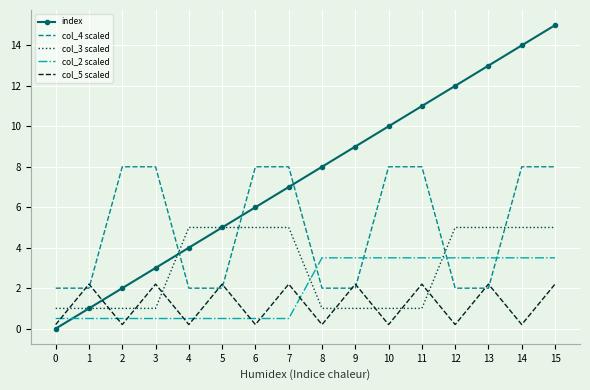

What is the sum of all col_5 scaled values?

19.2